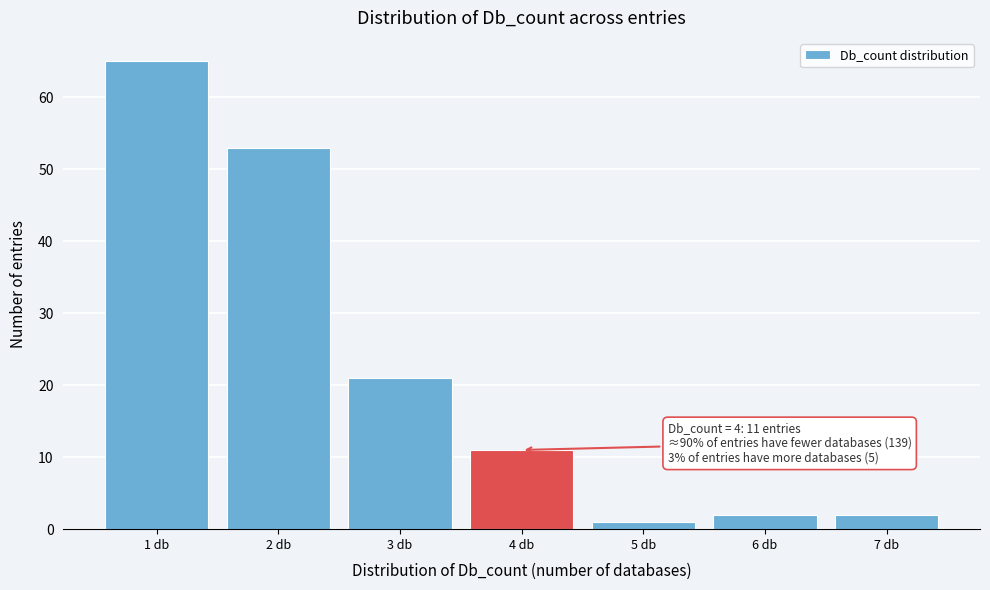

Over which range of the x-axis is the bar tallest?

0.5 to 1.5